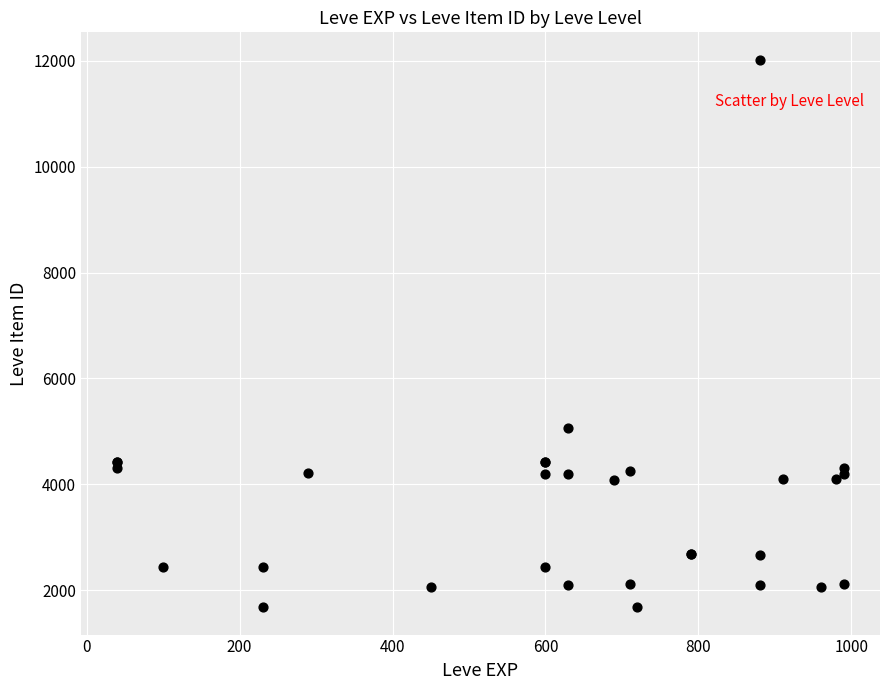

What Y value in the scatter plot is closest to 6849?

5062